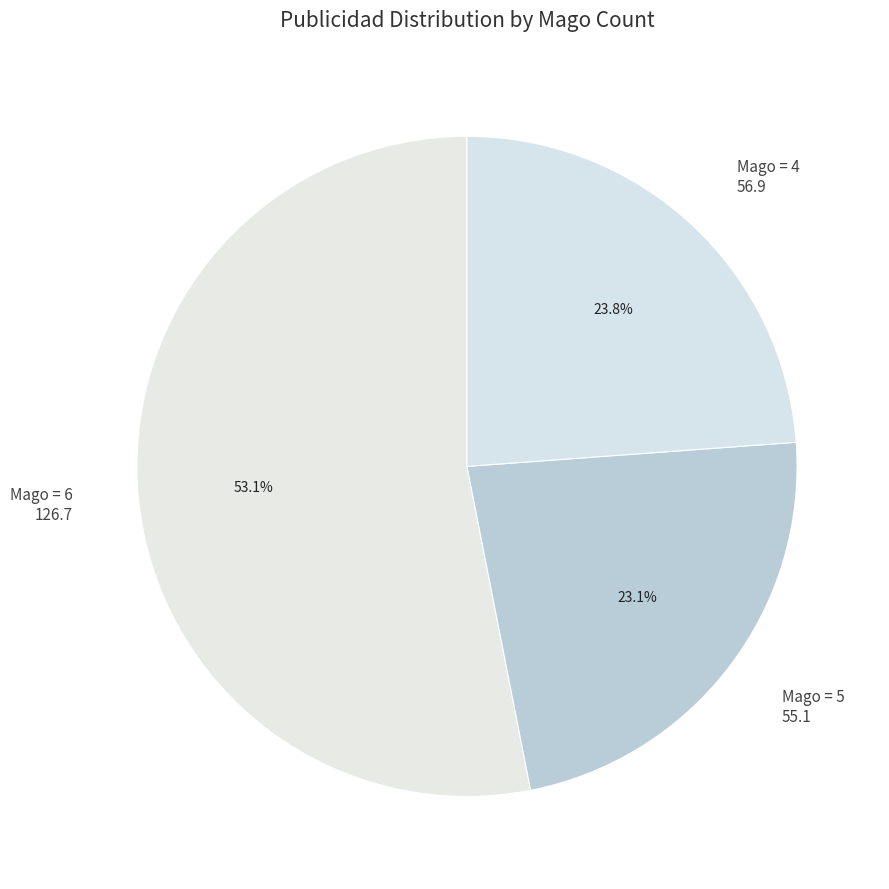

Is there a majority slice in this chart?

Yes